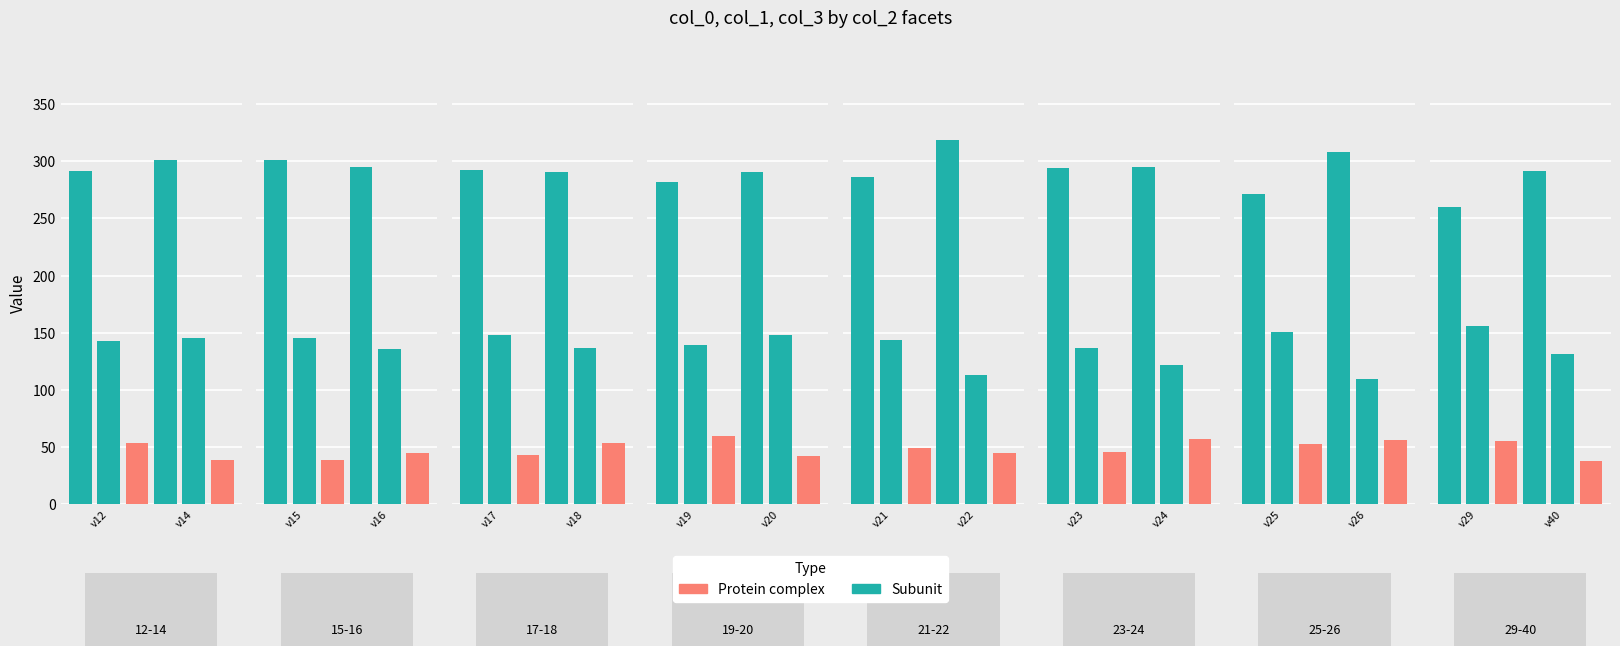

What is the total value across all series at 4?

479